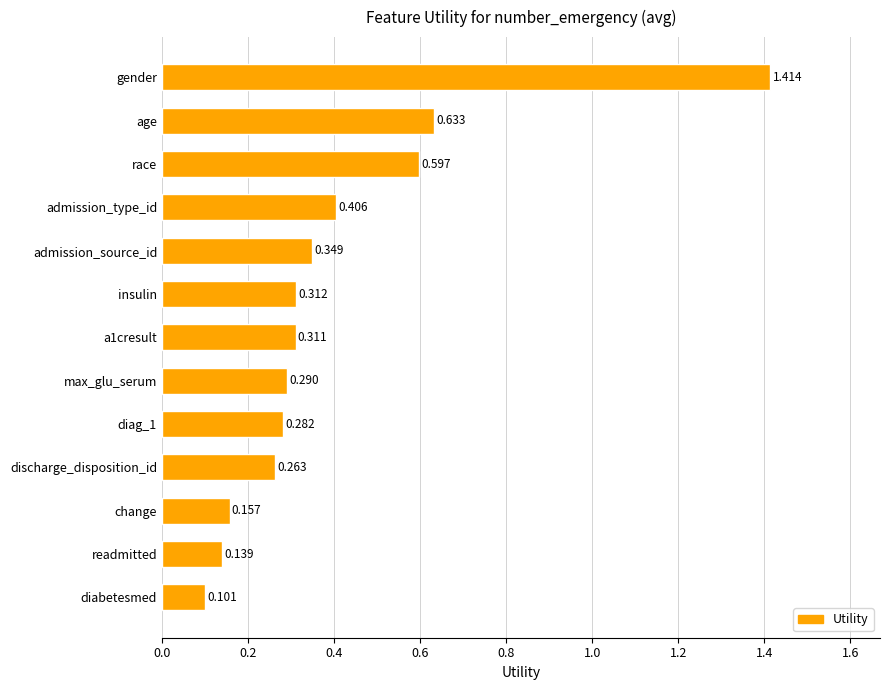

Between diabetesmed and change, which is larger?

change